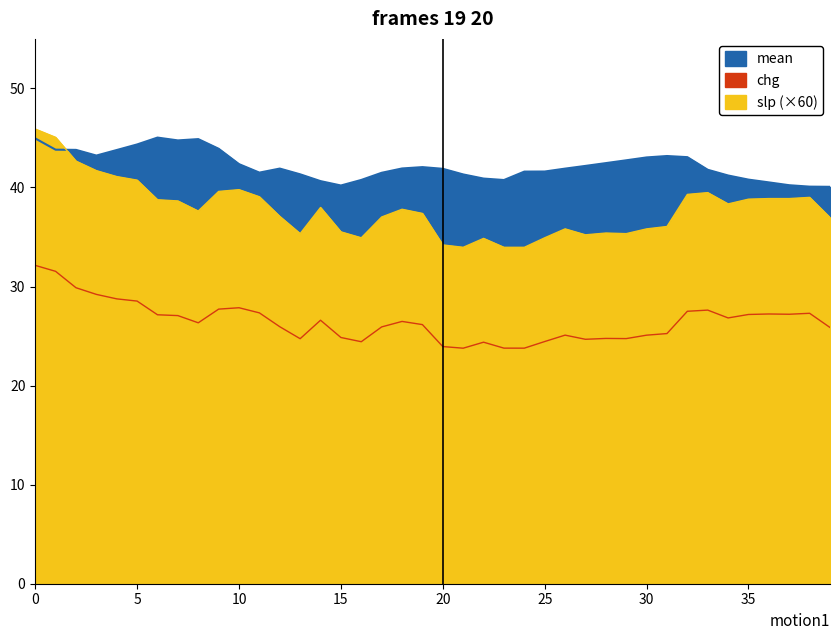

Is the value of slp at 22 greater than the value of mean at 31?

No